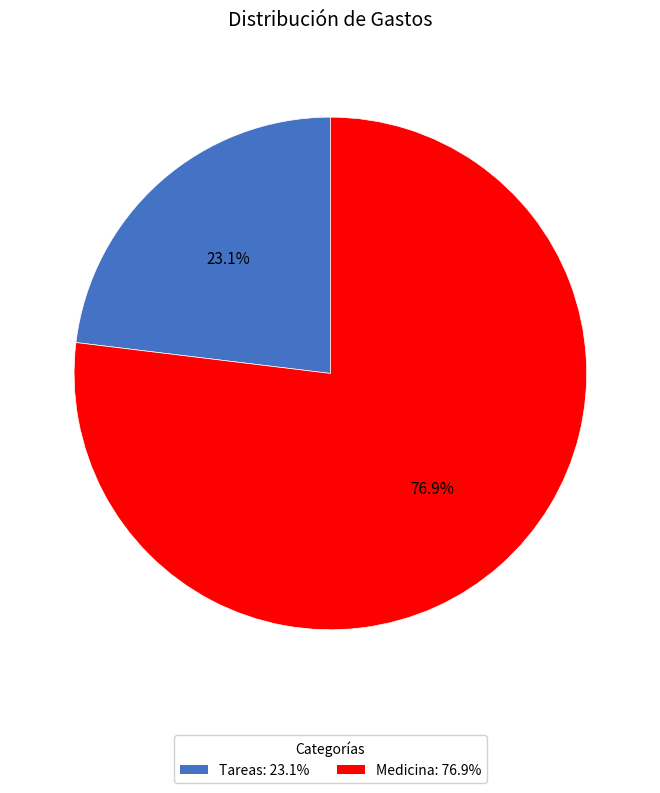

Rank the categories by value from highest to lowest.

Medicina, Tareas